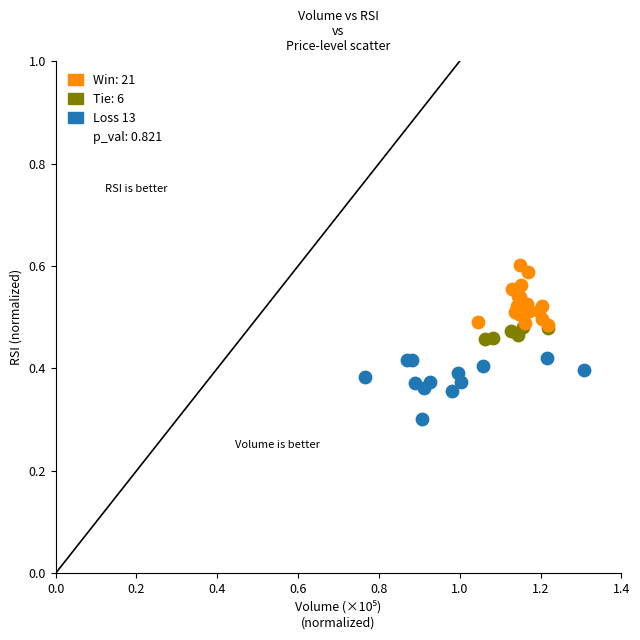

Which series contains the highest Y value?

Win: 21